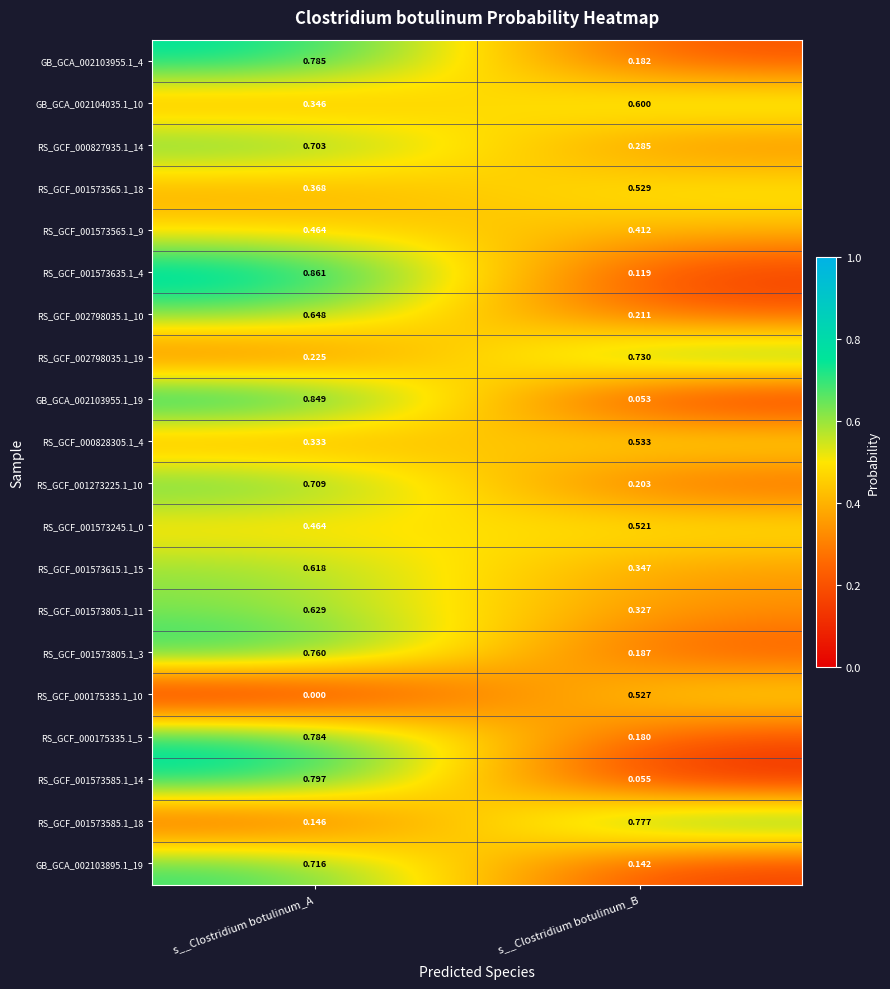

At which category is the sum across all series the highest?

s__Clostridium botulinum_A